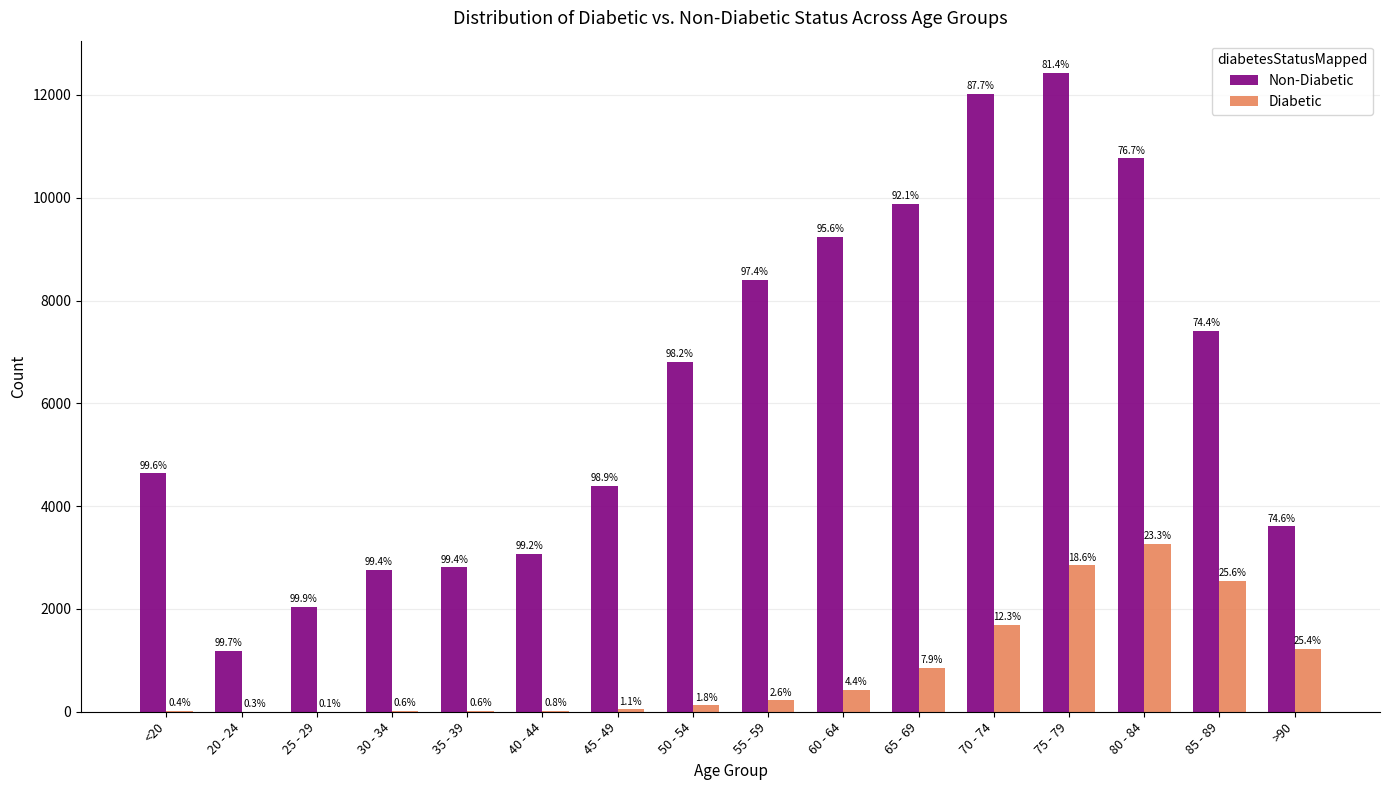

True or false: Diabetic has a value of 29 at 35 - 39.

False